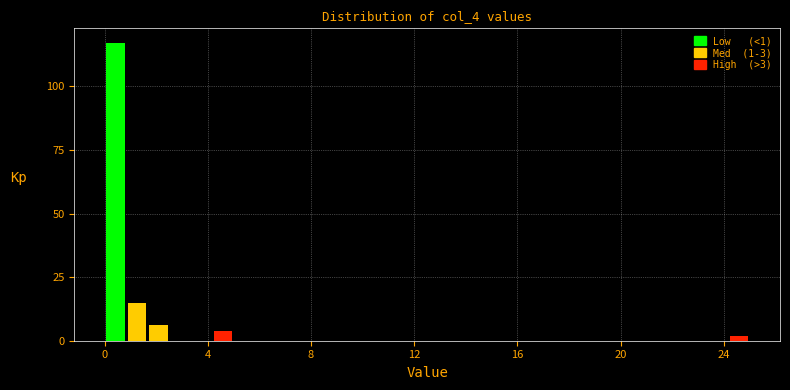

Read against the x-axis, roughly where is the centre of the tallest bar?

0.5